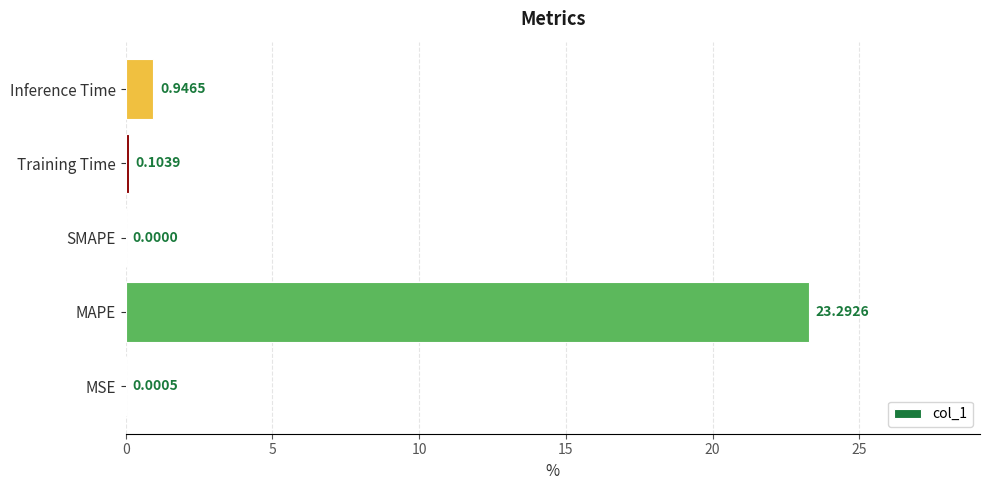

What is the average value?

4.9